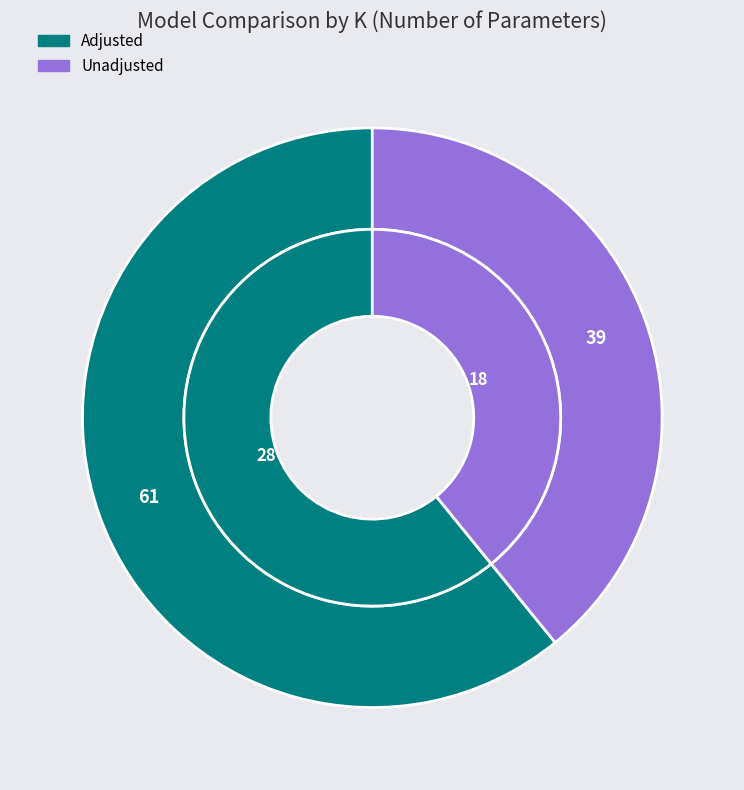

What is the largest slice in the pie chart?

Adjusted